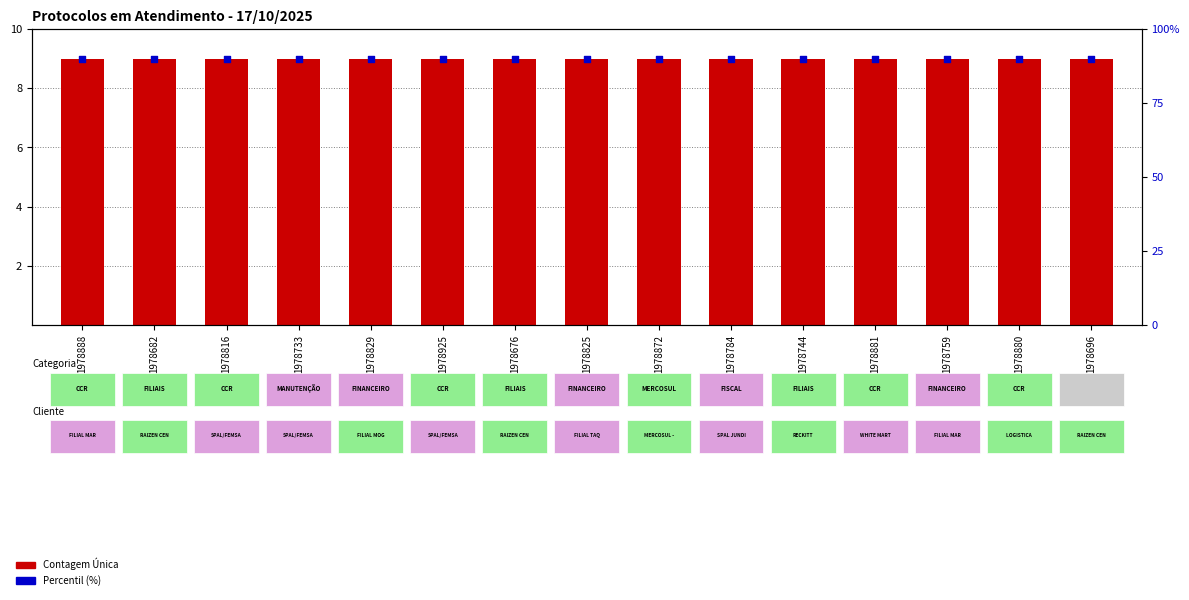

Is the value of Contagem Única at 1978888 greater than the value of Percentil (%) at 1978888?

No